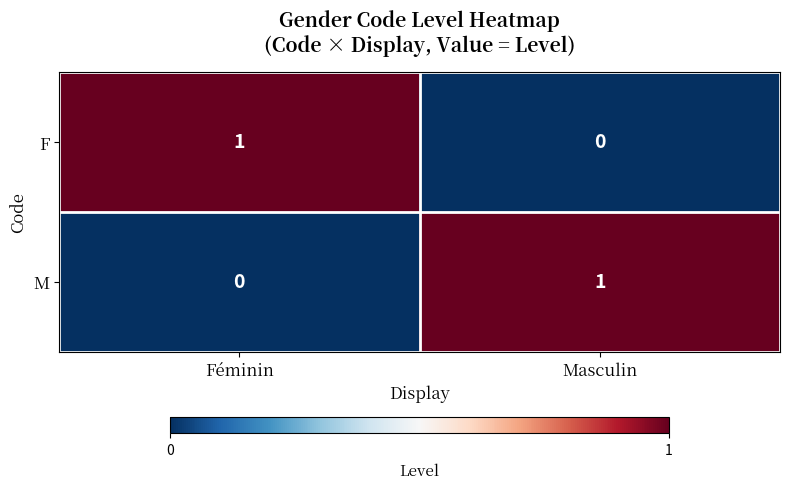

At which label is M closest to 0?

Féminin